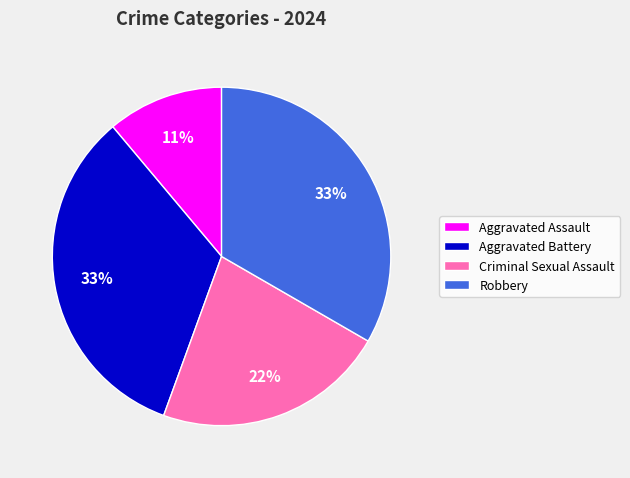

To the nearest percent, what is the difference between the Criminal Sexual Assault and Robbery slice percentages?

11%